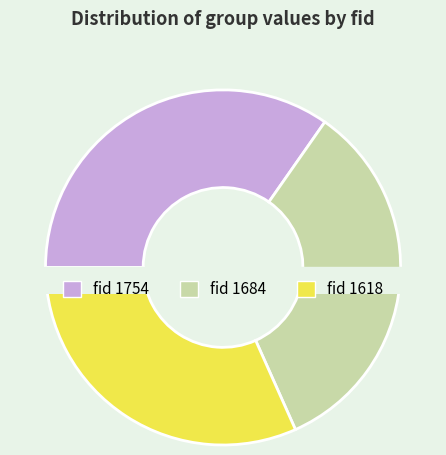

The 1618 slice represents 32% of the pie. True or false?

True